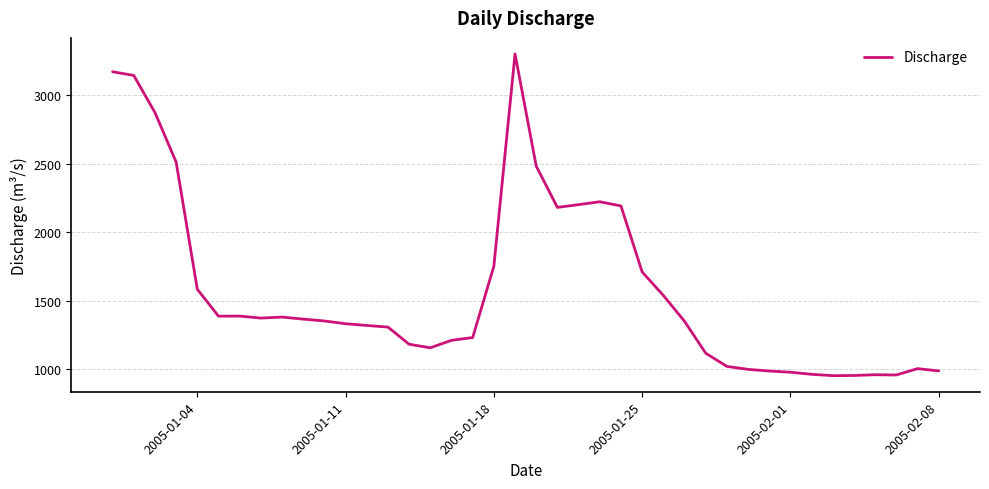

What is the minimum value shown in the chart?

954.1